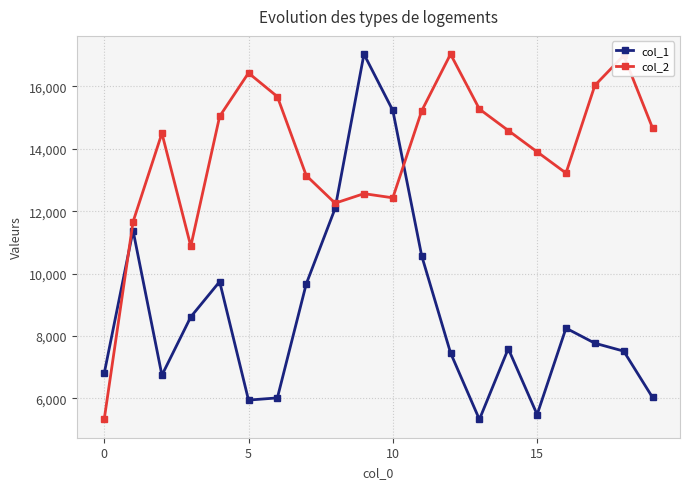

Which series ends up on top after the final intersection of col_1 and col_2?

col_2